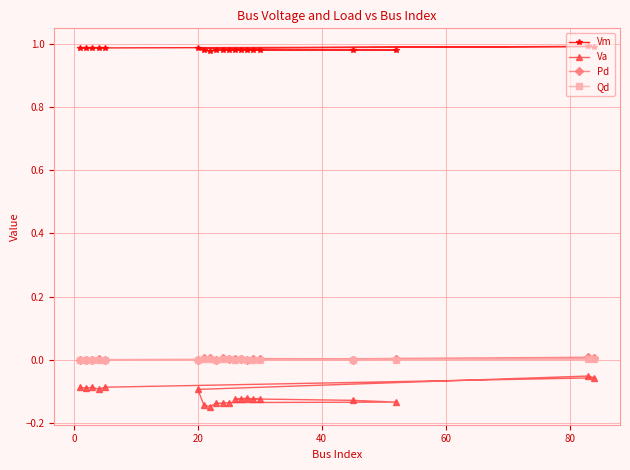

Which series has the largest total across all categories?

Vm